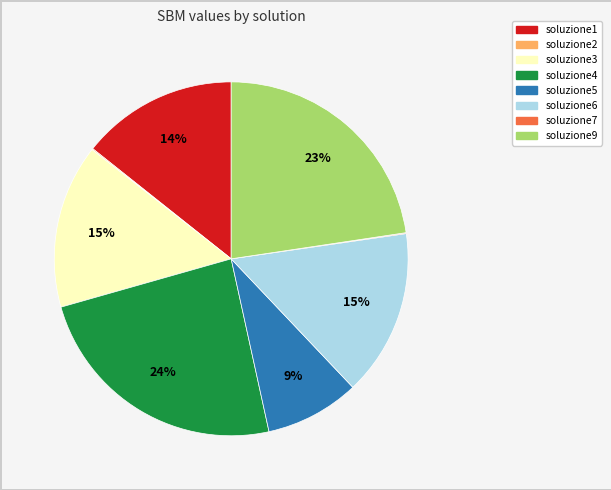

Which category has the biggest portion of the pie?

soluzione4